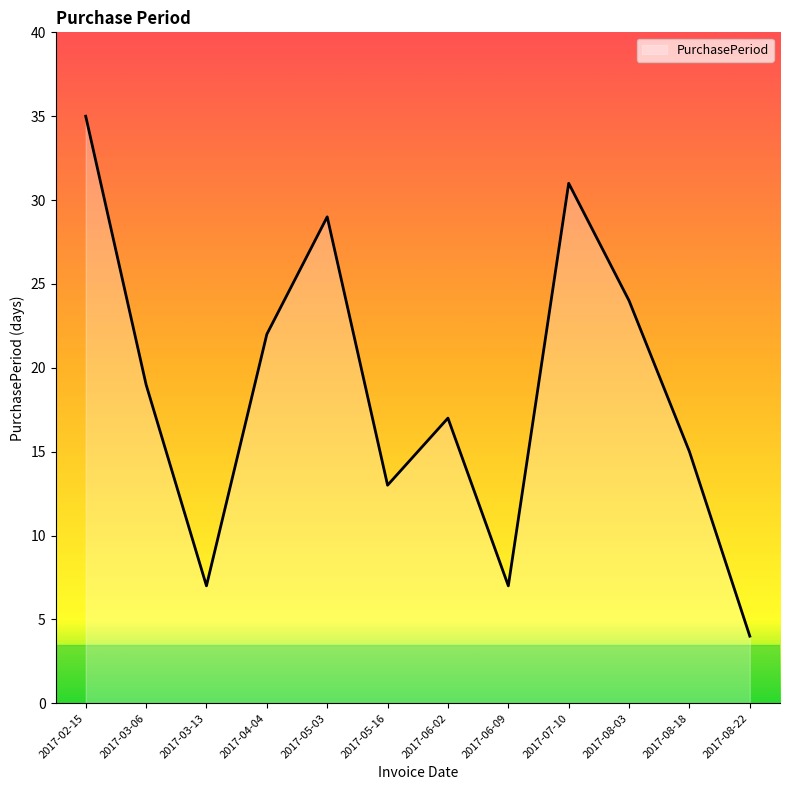

What is the greatest value displayed?

35